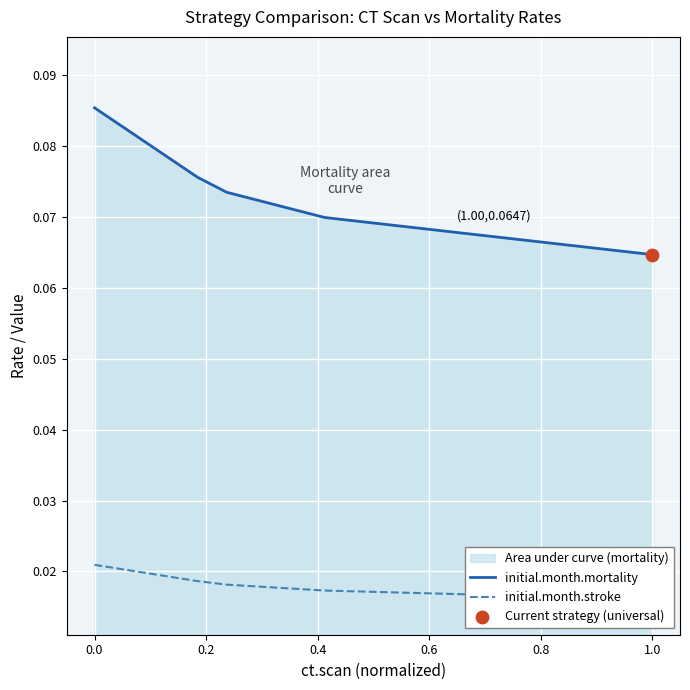

Which series has the largest total across all categories?

initial.month.mortality